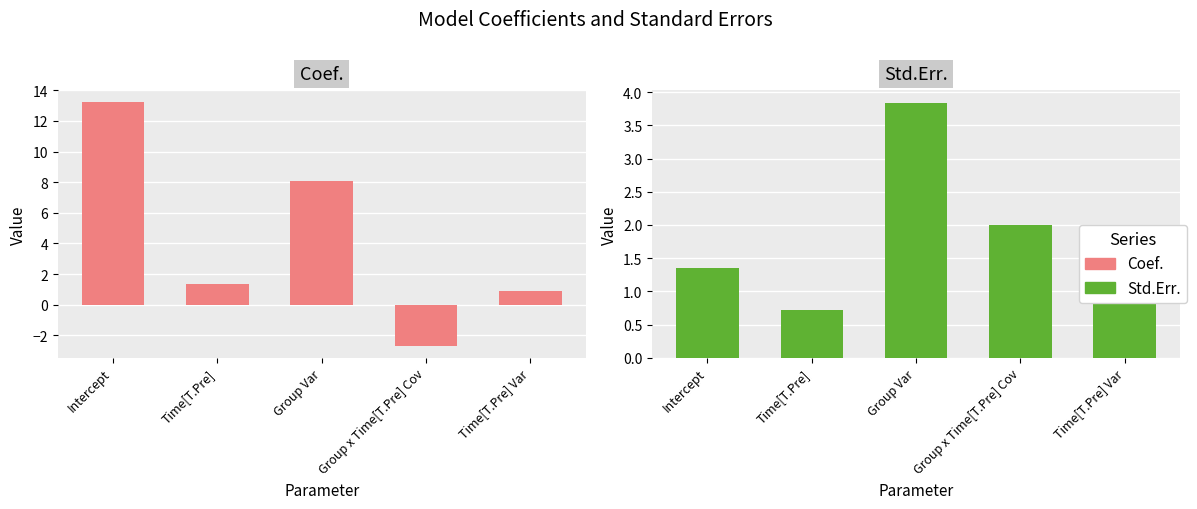

What is the spread (max minus min) of values at Time[T.Pre]?

0.6